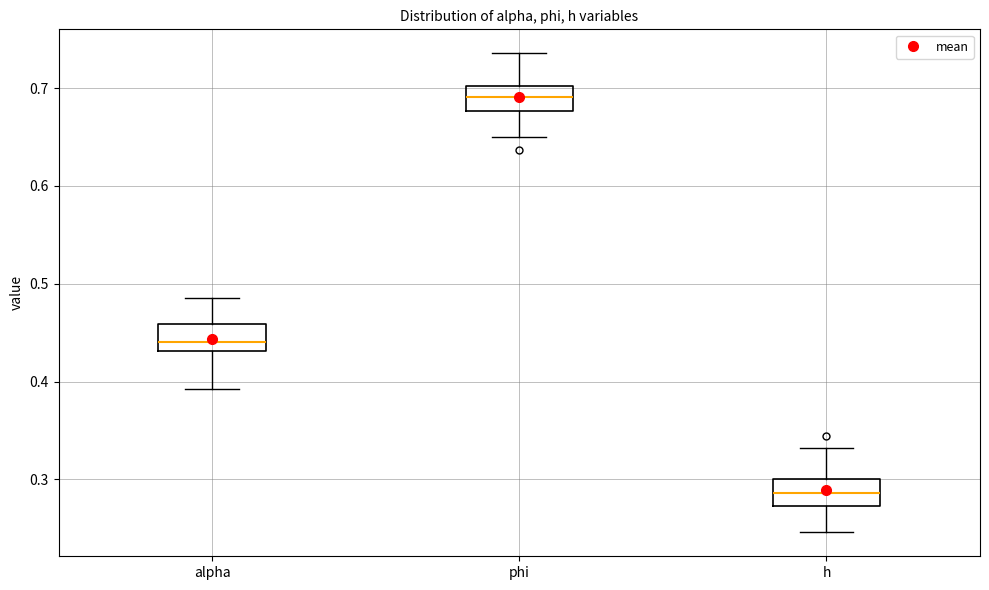

Reading left to right, transcribe this box plot: for each box, give where its median line is, the range the box spans, and where its two whiskers end, as read against the y-axis. The values are not printed on the chart, so give them approximately, as read against the axis.

alpha: median 0.44, box 0.43 to 0.46, whiskers 0.39 to 0.49
phi: median 0.69, box 0.68 to 0.70, whiskers 0.65 to 0.74
h: median 0.29, box 0.27 to 0.30, whiskers 0.25 to 0.33